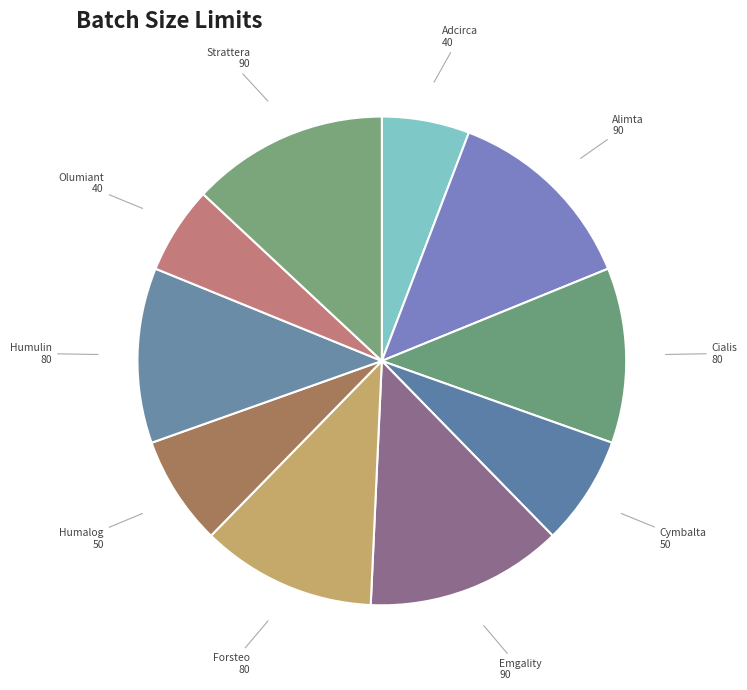

How many slices are in this pie chart?

10